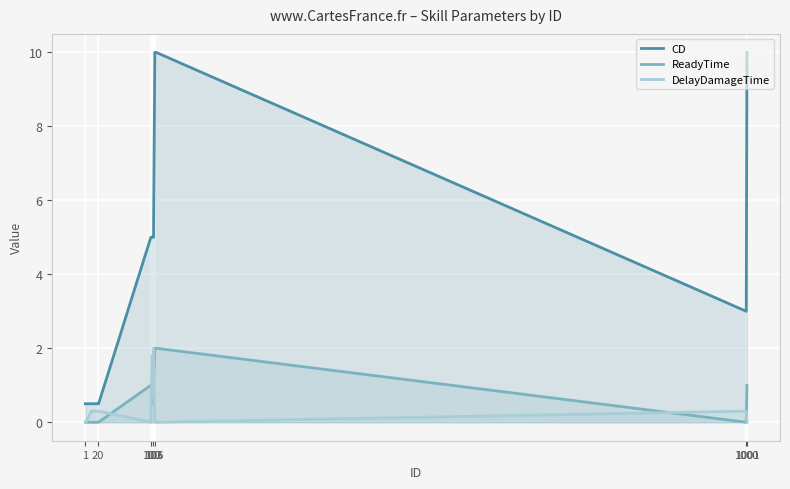

What are all the series names shown in the legend?

CD, ReadyTime, DelayDamageTime